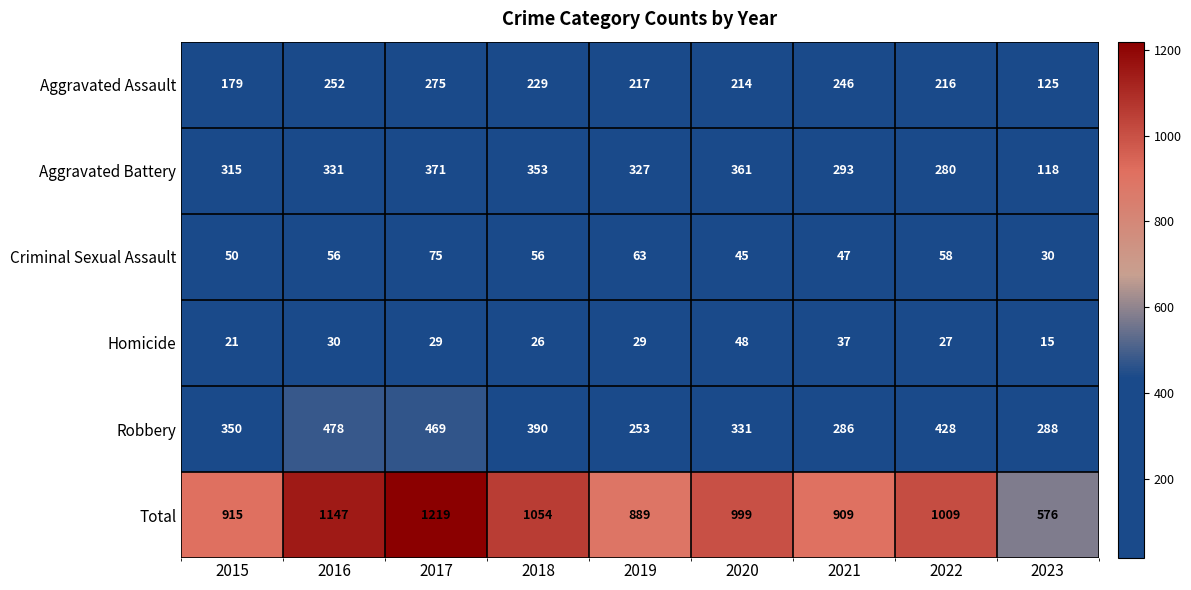

Where is Criminal Sexual Assault nearest to the value 52?

2015